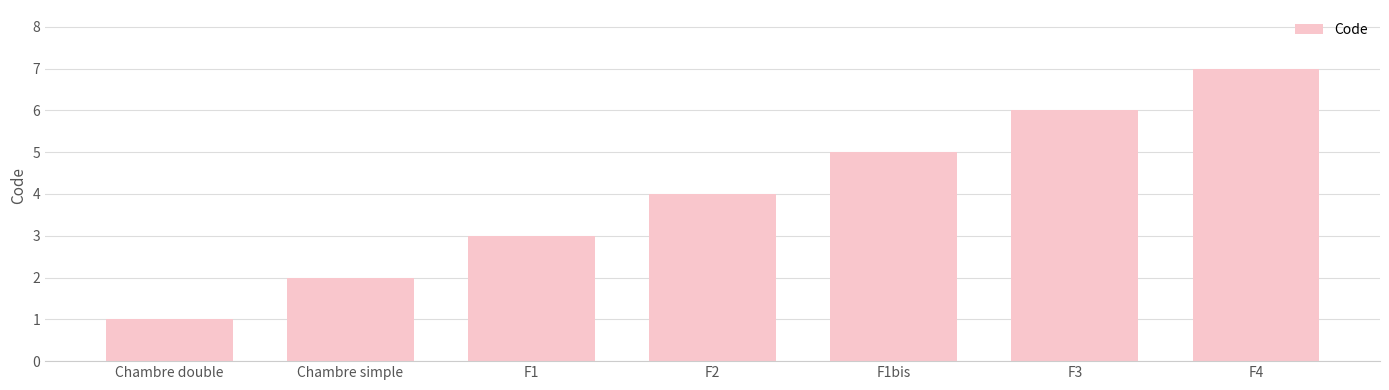

What position from the right is F4?

1